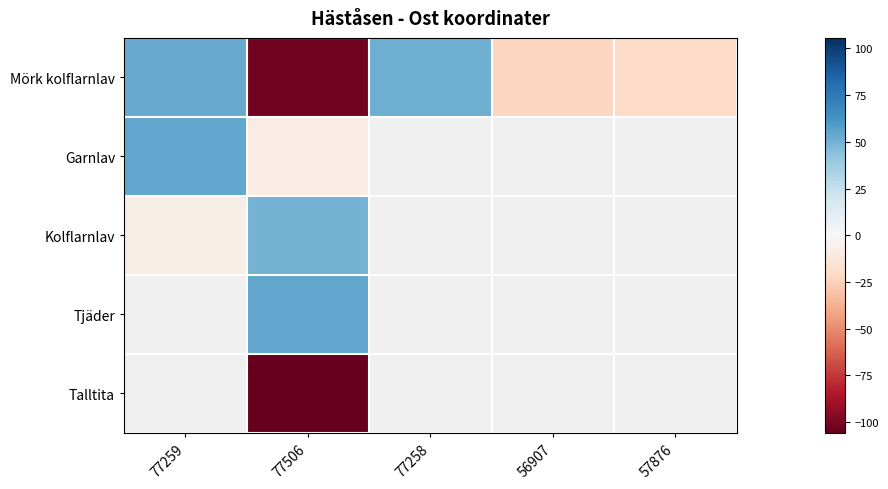

At how many categories does at least one series exceed -78?

5